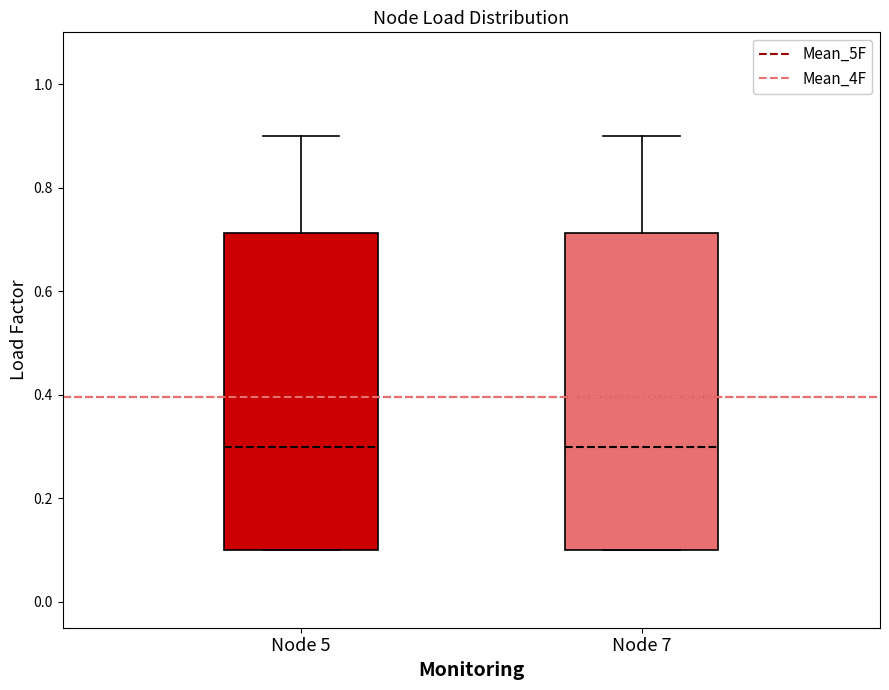

Reading left to right, read every box against the y-axis: the position of its median line, the range the box covers, and the ends of its whiskers. The values are not printed on the chart, so give them approximately, as read against the axis.

Node 5: median 0.30, box 0.10 to 0.72, whiskers 0.10 to 0.90
Node 7: median 0.30, box 0.10 to 0.72, whiskers 0.10 to 0.90